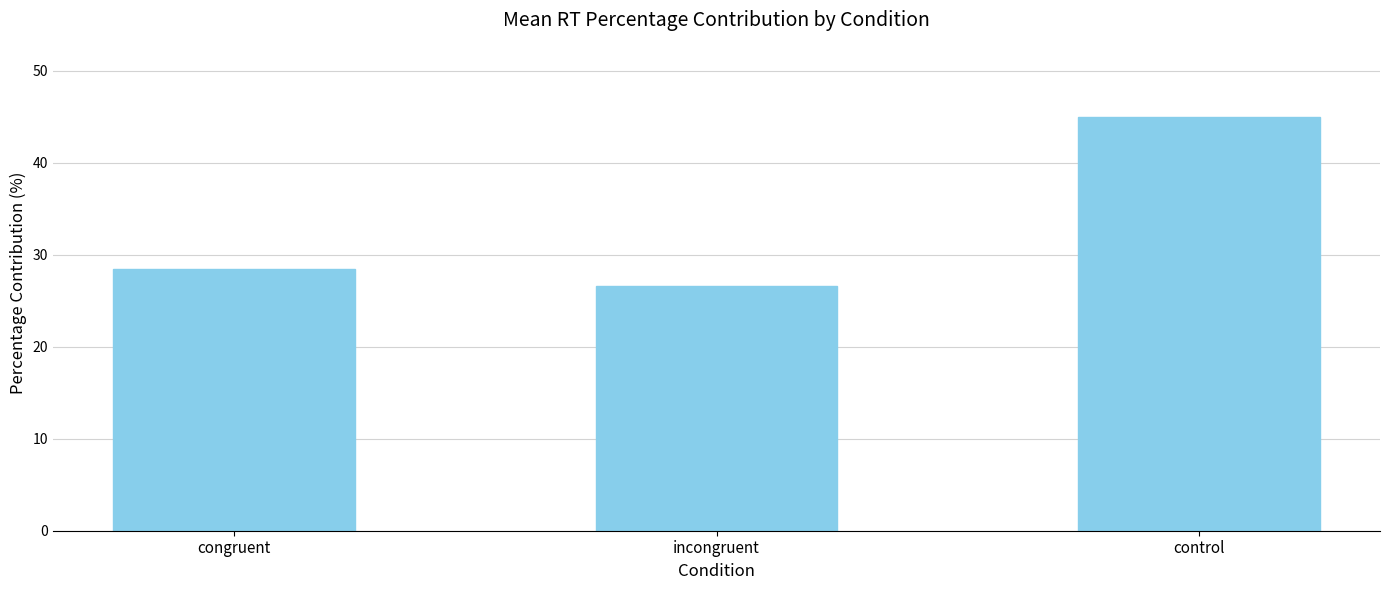

Where does the data first go above 28?

congruent